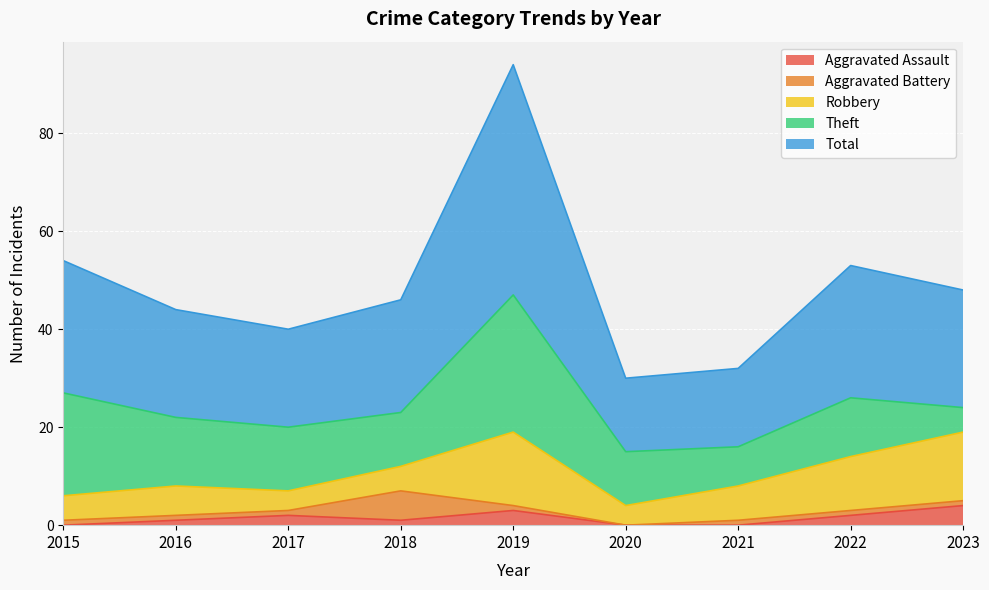

What is the total value across all series at 2019?

94